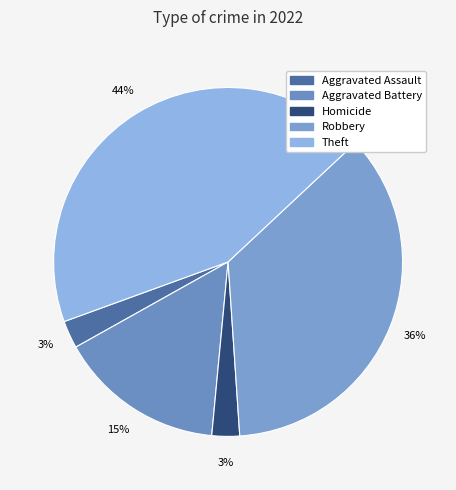

To the nearest percent, what portion does Aggravated Assault represent?

3%